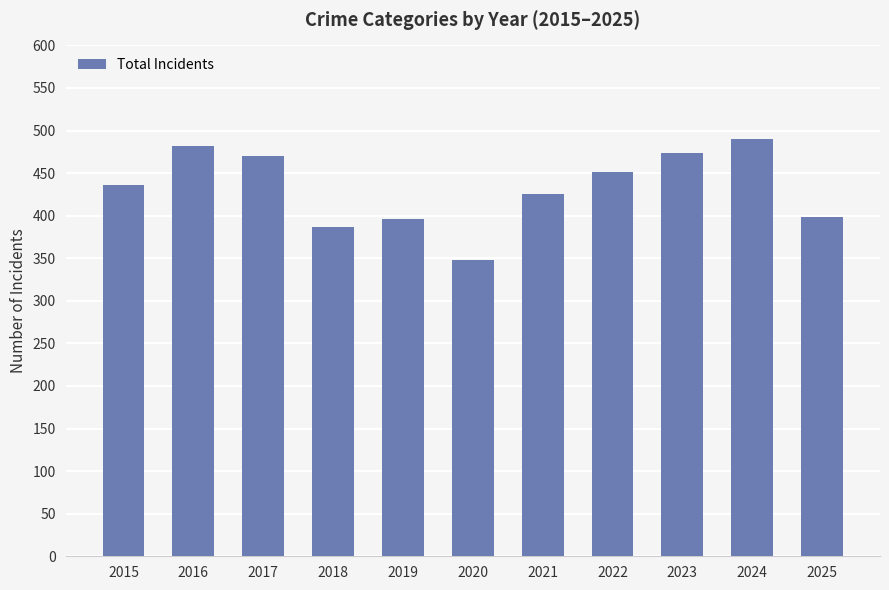

What is the difference between the maximum and second lowest values?

103